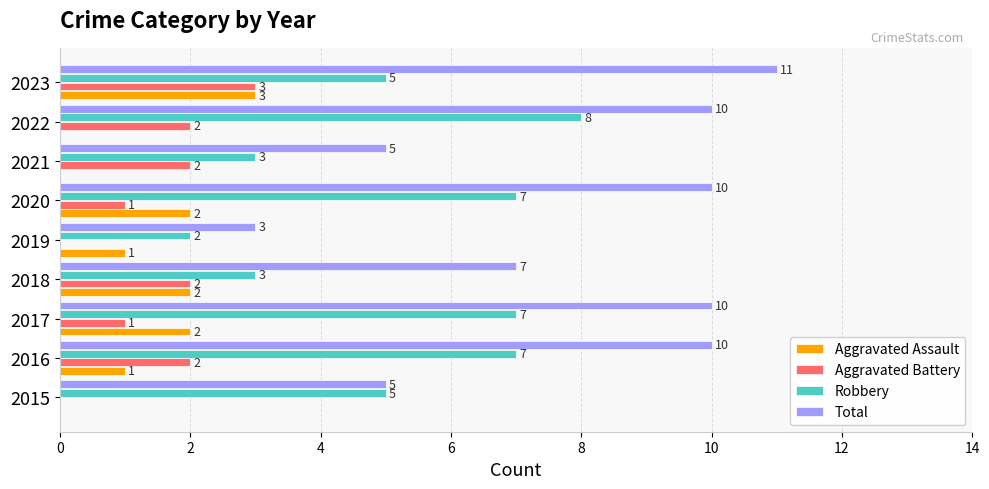

What is the sum of all Total values?

71